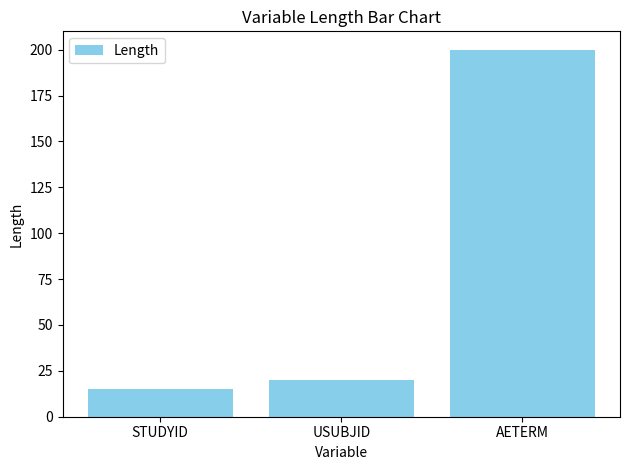

The value at AETERM is 200. True or false?

True